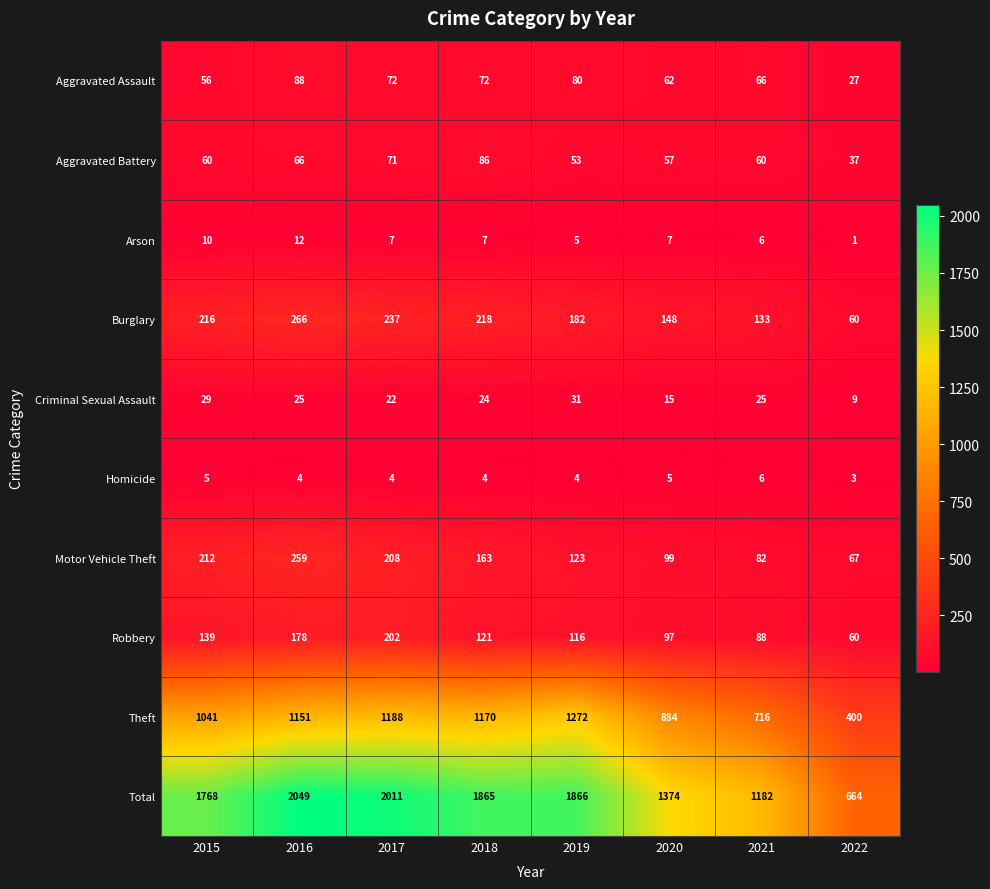

Where is Criminal Sexual Assault nearest to the value 20?

2017